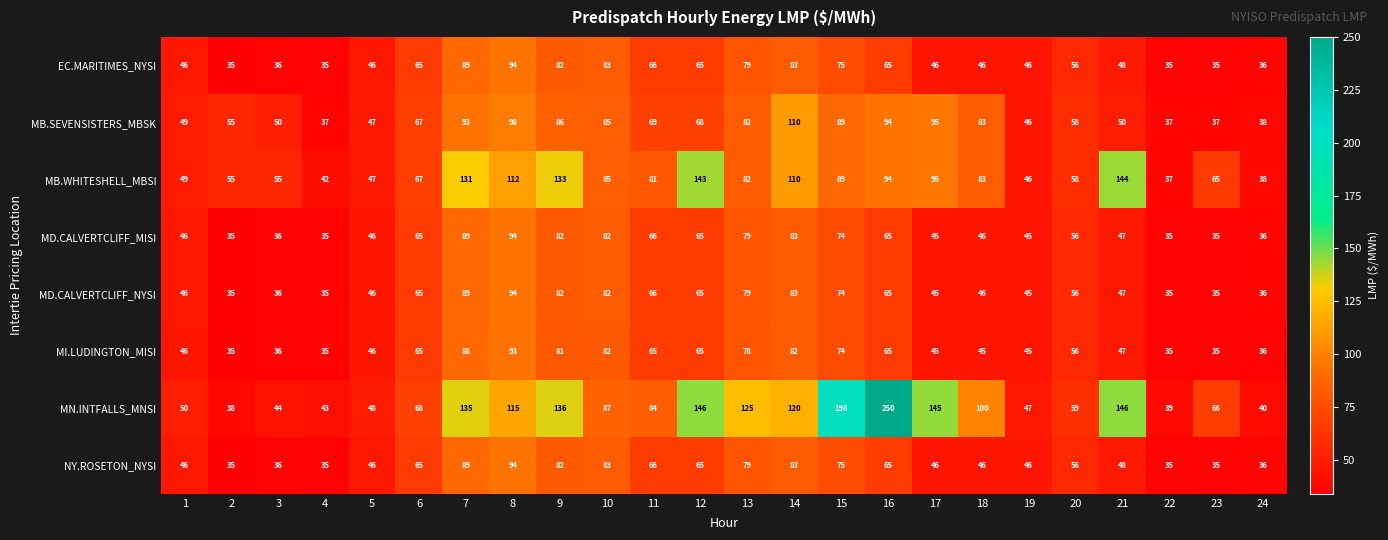

What is the difference between the MB.SEVENSISTERS_MBSK values at 7 and 4?

56